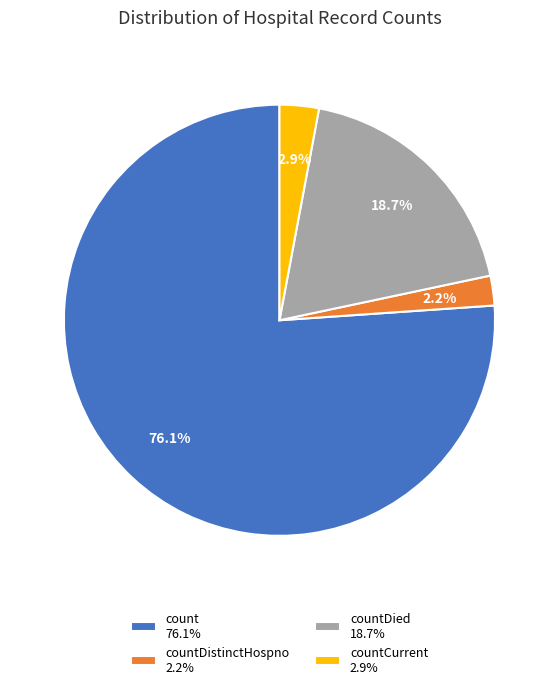

Approximately how many times larger is the value at count 76.1% compared to countDied 18.7%?

4.1